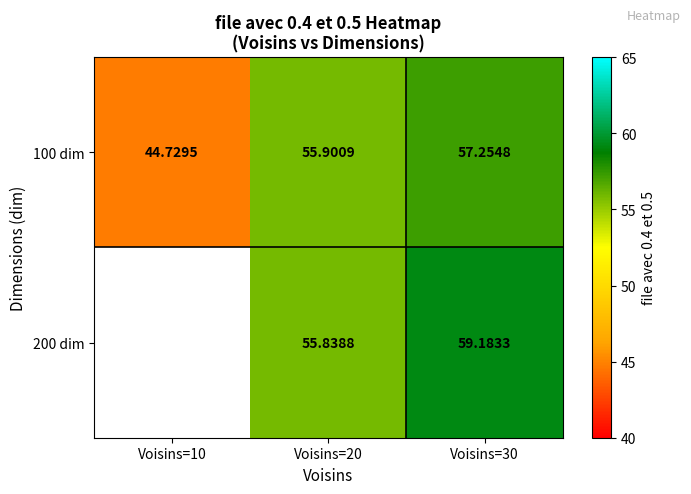

Which series has the largest total across all categories?

100 dim